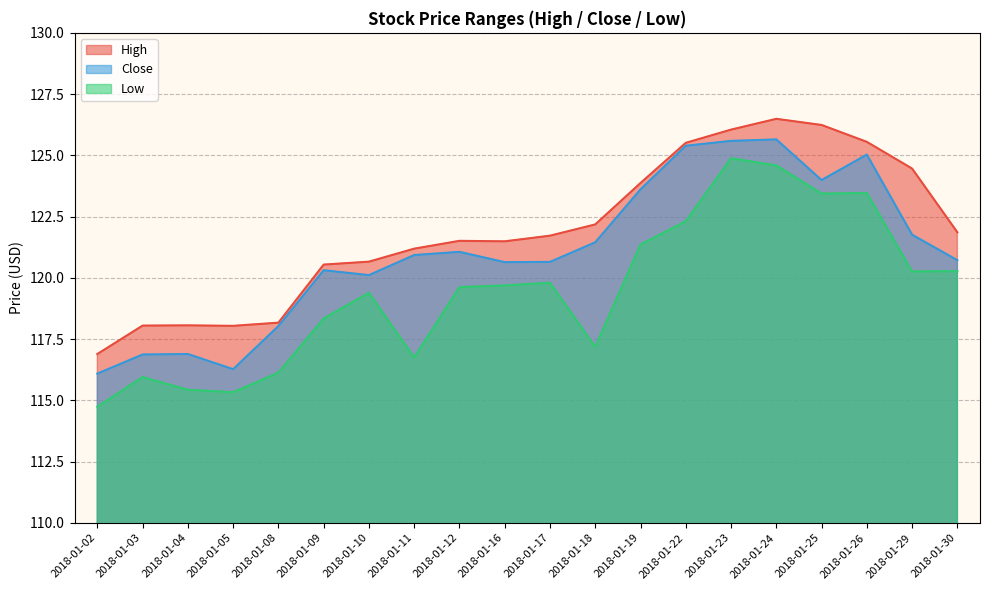

True or false: Low and High cross at least once.

False